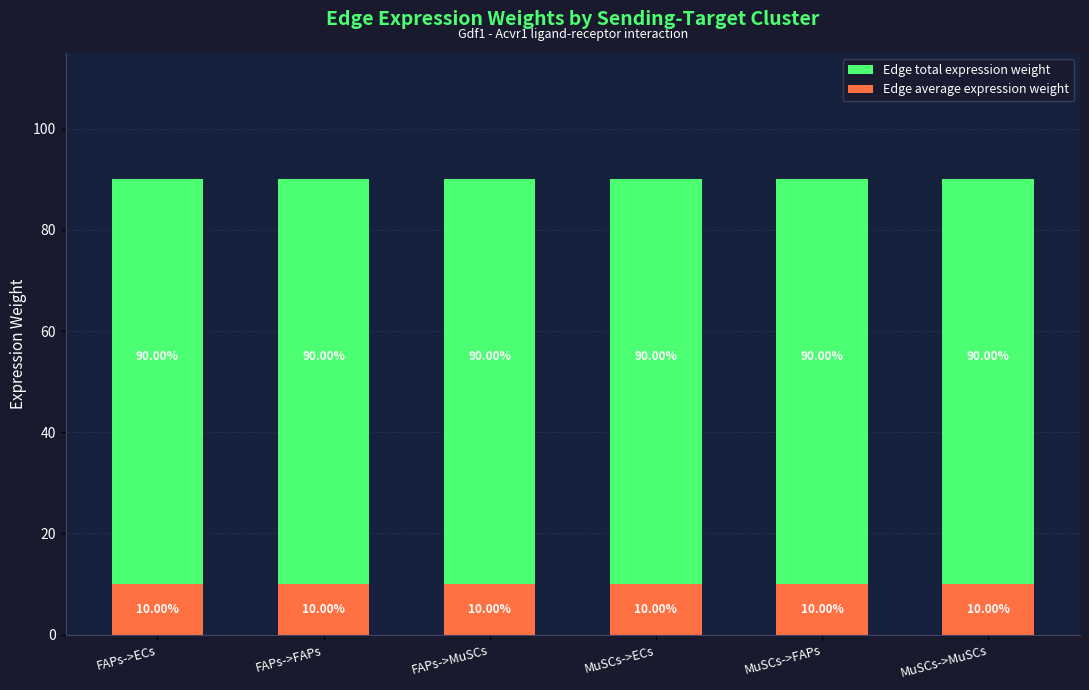

Reading left to right, extract all data points from this chart.

Edge total expression weight: FAPs->ECs=90.0	FAPs->FAPs=90.0	FAPs->MuSCs=90.0	MuSCs->ECs=90.0	MuSCs->FAPs=90.0	MuSCs->MuSCs=90.0
Edge average expression weight: FAPs->ECs=10.0	FAPs->FAPs=10.0	FAPs->MuSCs=10.0	MuSCs->ECs=10.0	MuSCs->FAPs=10.0	MuSCs->MuSCs=10.0